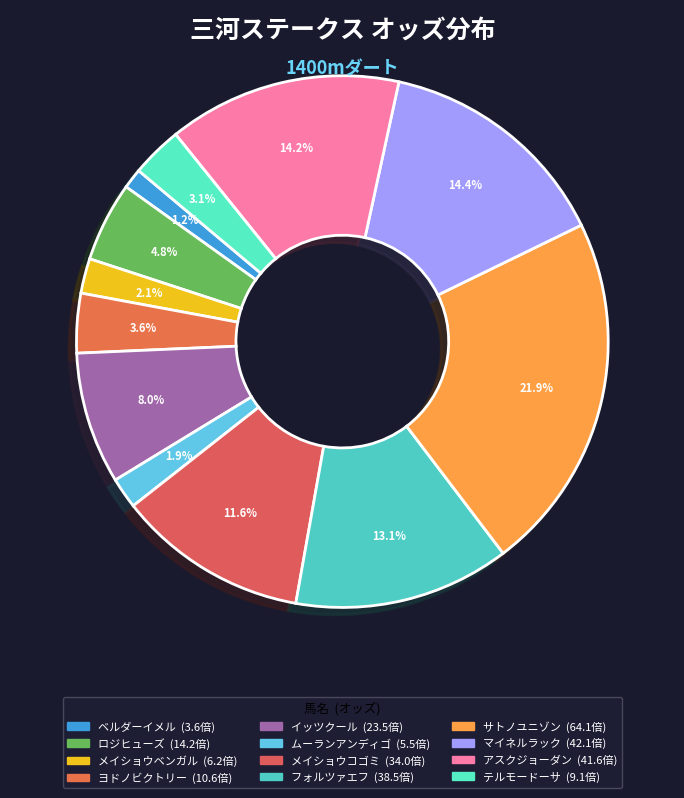

Rank the categories by value from highest to lowest.

サトノユニゾン, マイネルラック, アスクジョーダン, フォルツァエフ, メイショウコゴミ, イッツクール, ロジヒューズ, ヨドノビクトリー, テルモードーサ, メイショウベンガル, ムーランアンディゴ, ベルダーイメル